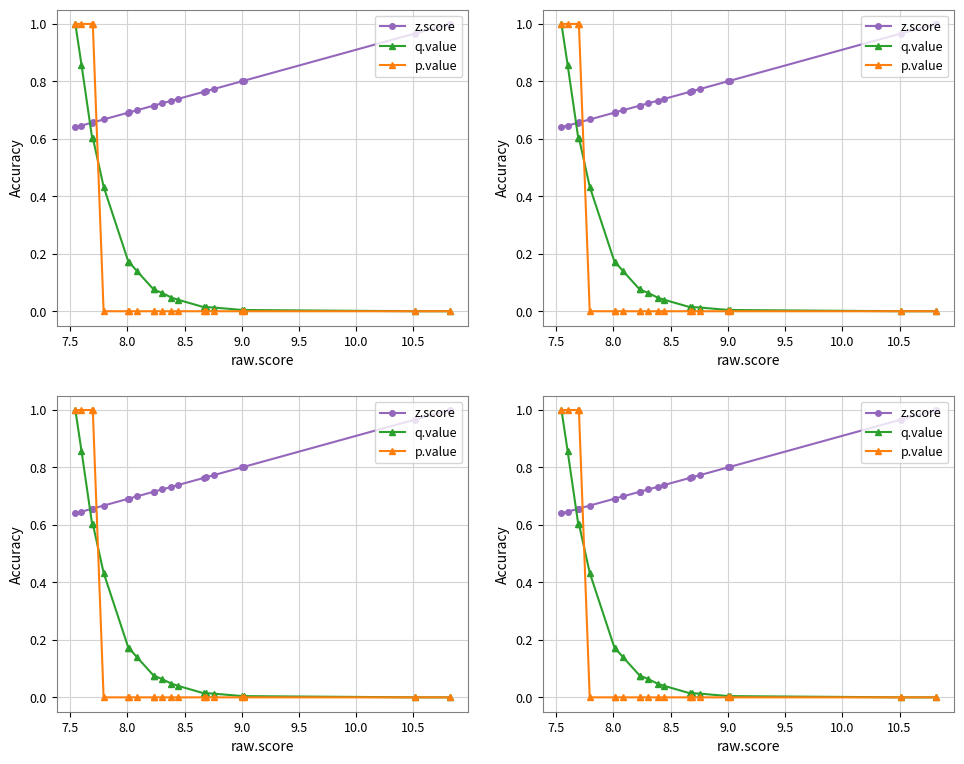

Rank the series by their maximum value, from highest to lowest.

z.score, q.value, p.value